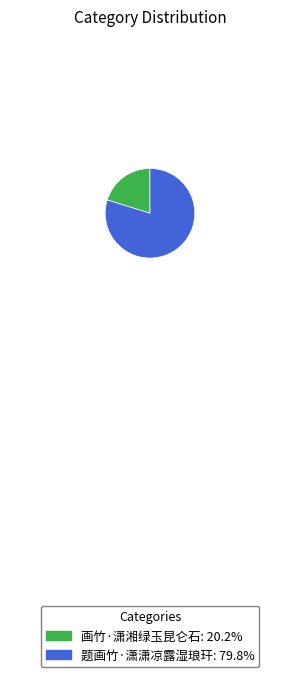

Approximately how many times larger is the value at 画竹·潇湘绿玉昆仑石 compared to 题画竹·潇潇凉露湿琅玕?

0.3